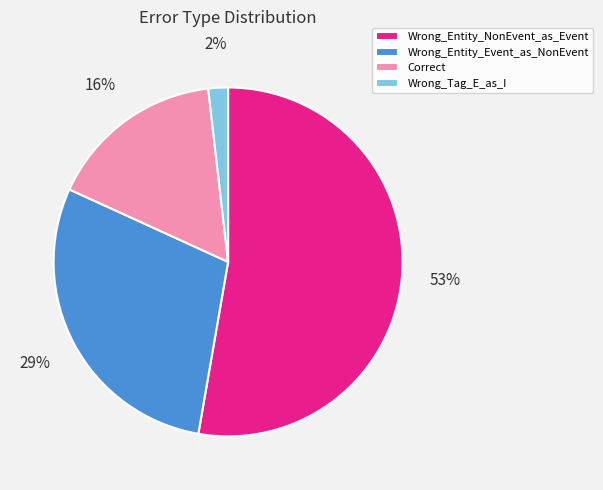

To the nearest percent, what percentage of the pie is Correct?

16%